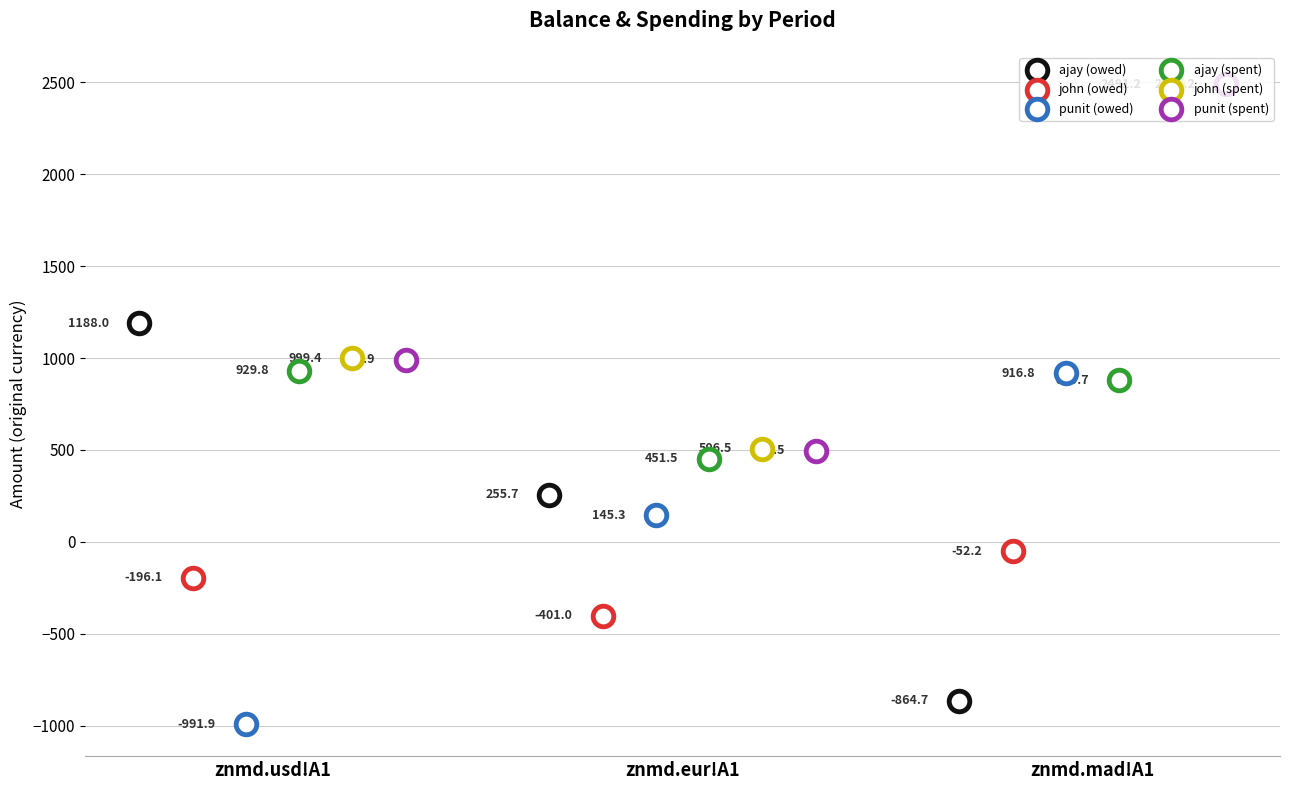

Which series reaches the minimum Y coordinate?

punit (owed)